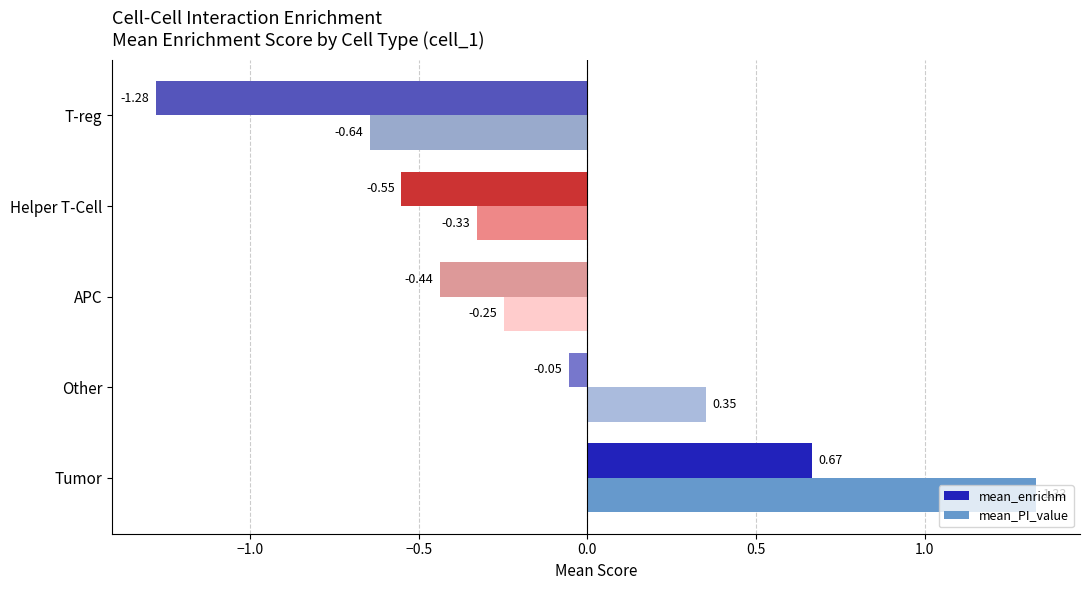

At which label does mean_PI_value reach its peak?

Tumor